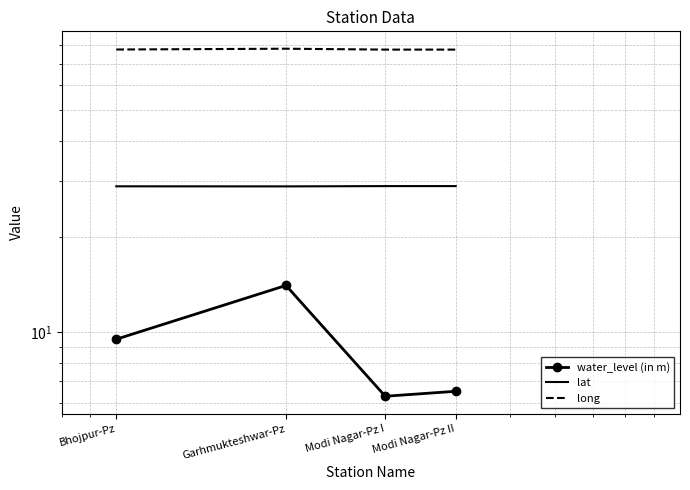

What is the sum of the long values at Bhojpur-Pz and Modi Nagar-Pz I?

155.2